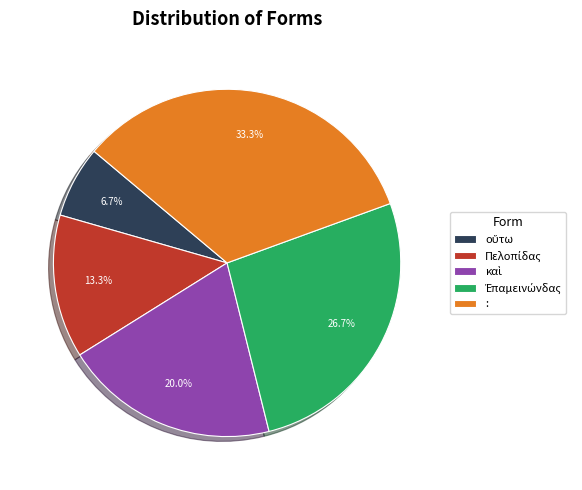

What is the largest slice in the pie chart?

: